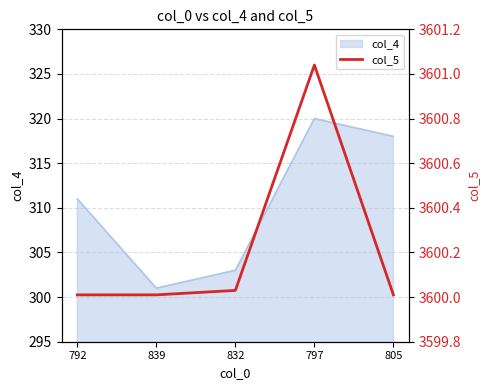

What is the minimum value for col_4?

301